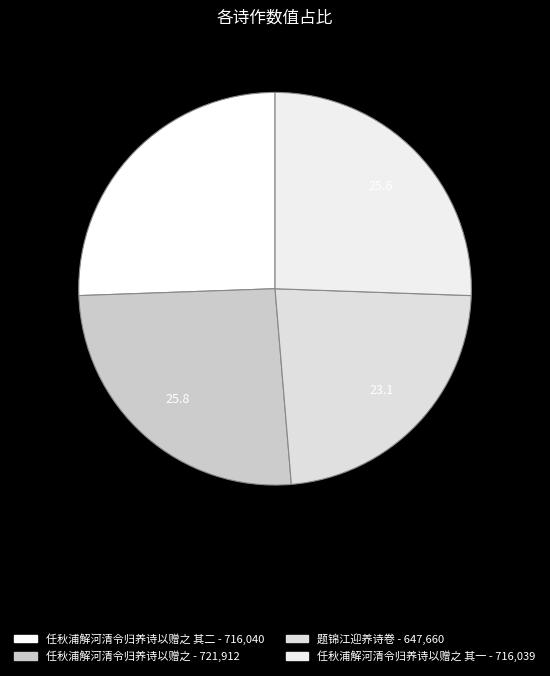

Rank the categories by value from highest to lowest.

任秋浦解河清令归养诗以赠之, 任秋浦解河清令归养诗以赠之 其二, 任秋浦解河清令归养诗以赠之 其一, 题锦江迎养诗卷